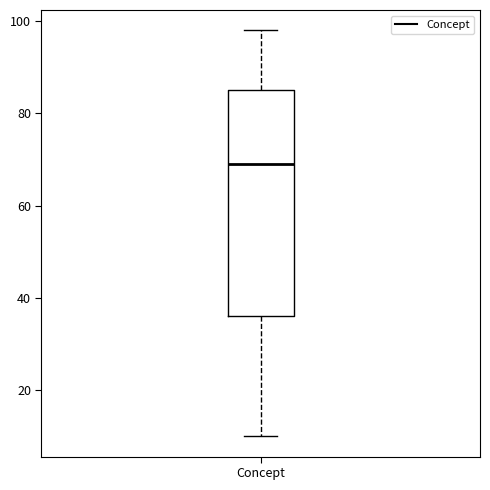

Read this box plot against the y-axis: the position of the median line, the range covered by the box, and the ends of both whiskers. The values are not printed on the chart, so give them approximately, as read against the axis.

median 70, box 36 to 86, whiskers 10 to 98